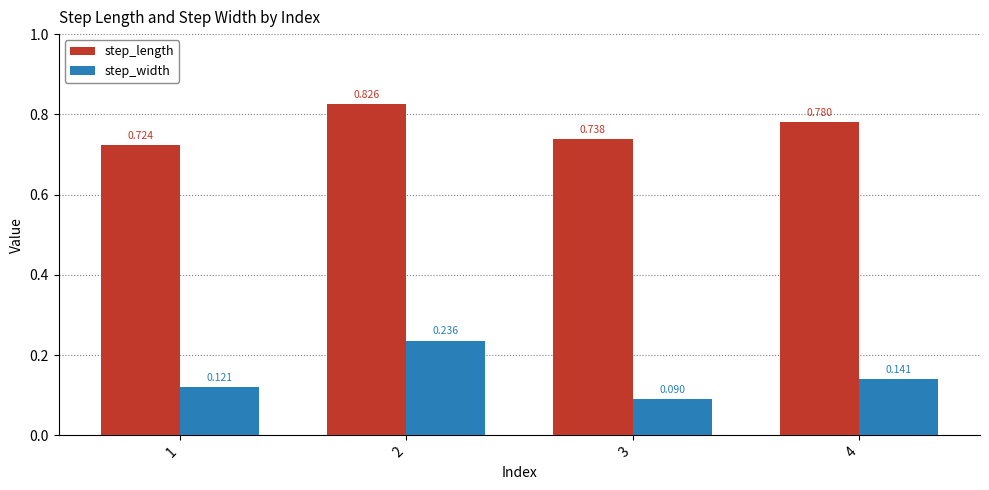

How many step_width values are between 0 and 1?

4